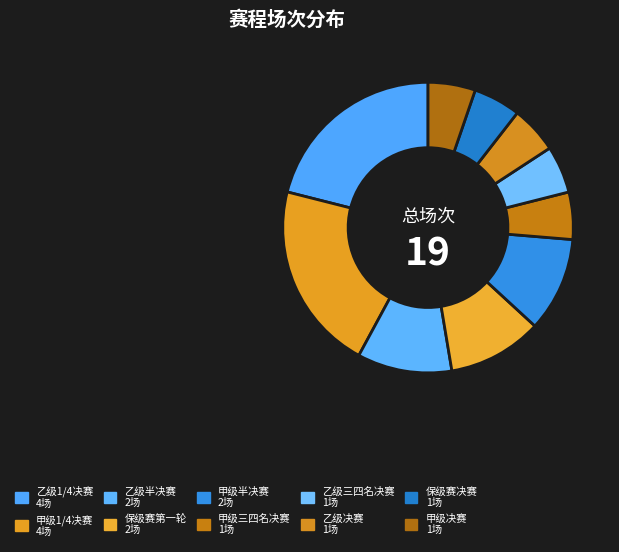

Does 乙级半决赛 represent more than half of the total?

No